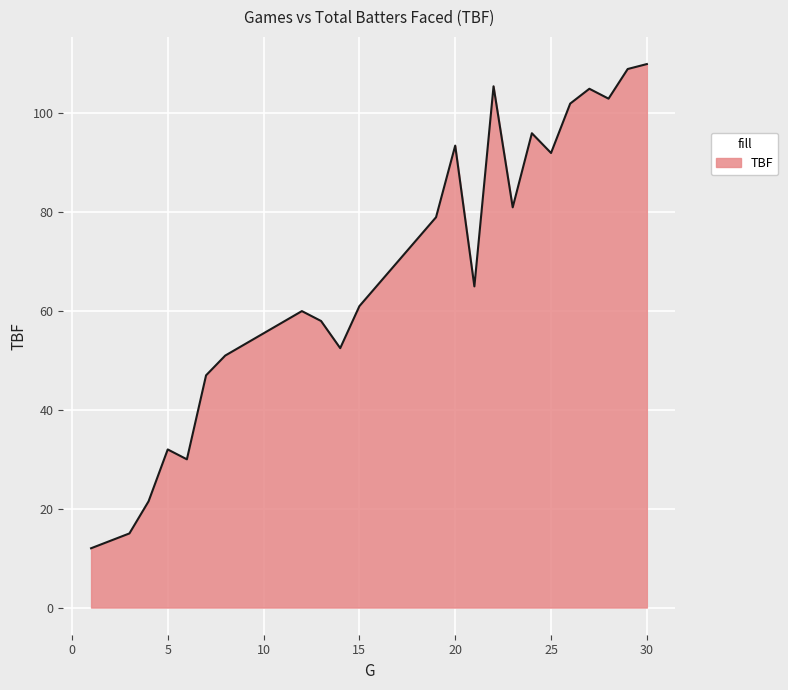

What is the maximum value shown in the chart?

110.0